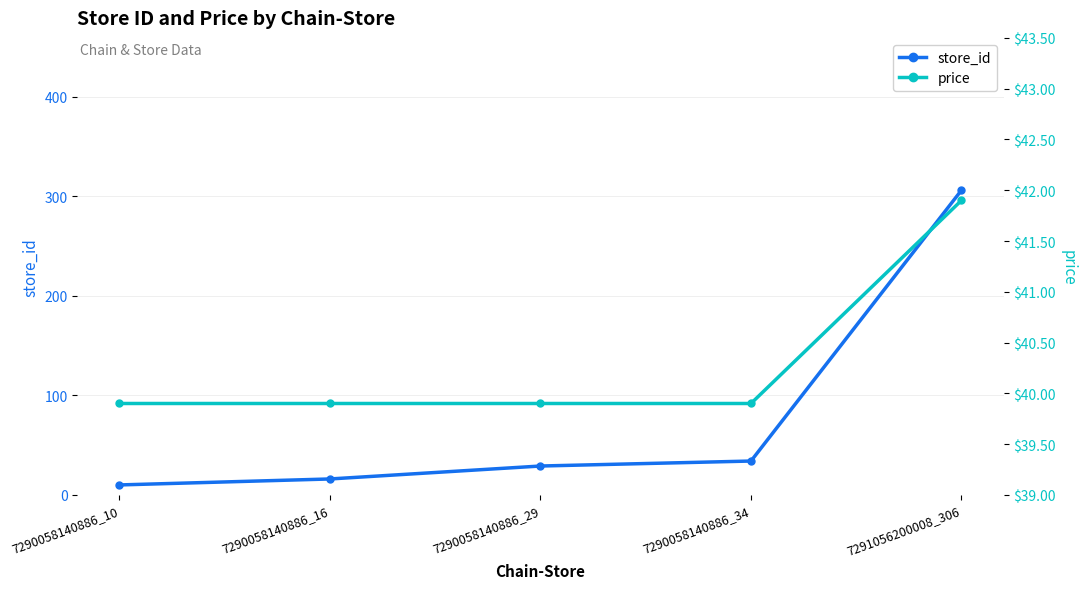

What is the value of the price point at the 4th from the left?

39.9